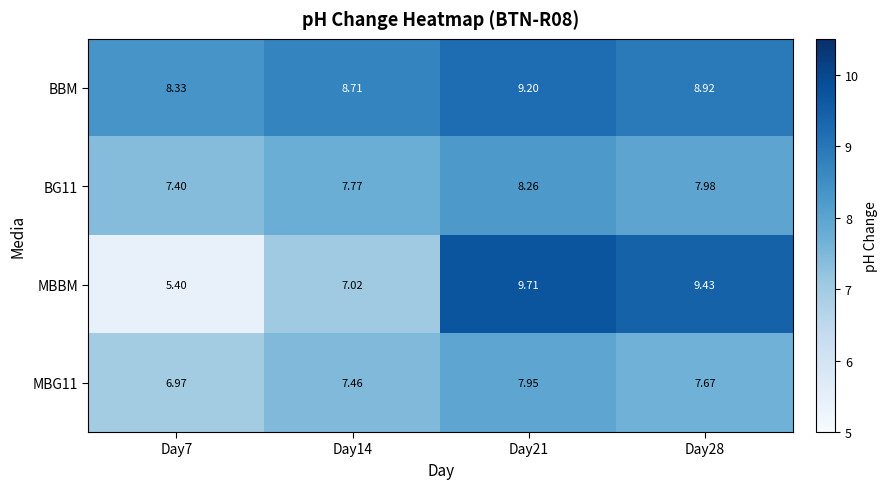

Is the value of BG11 at Day14 greater than the value of BBM at Day7?

No